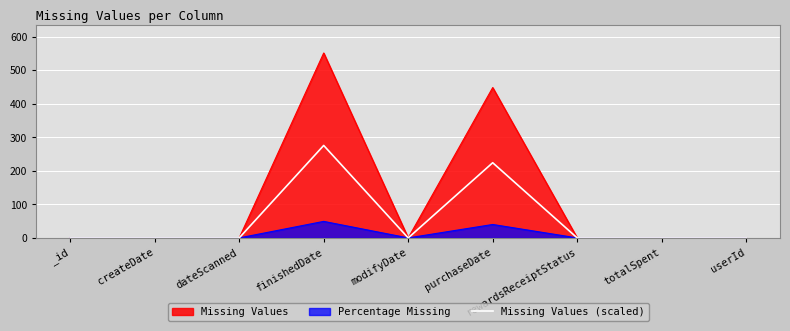

At which category does the data reach its first local valley?

modifyDate